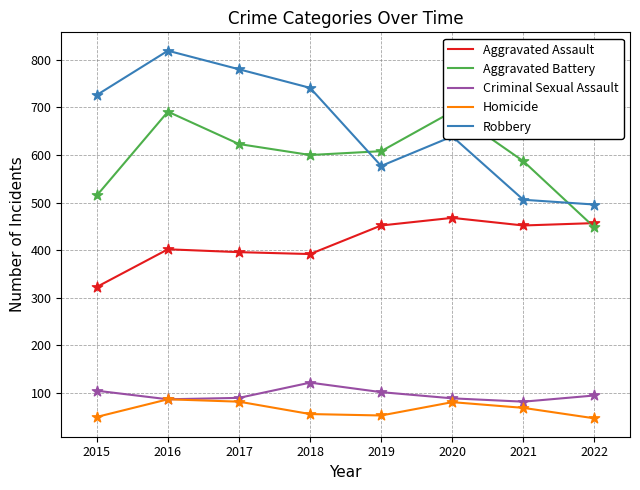

Which series has the largest total across all categories?

Robbery